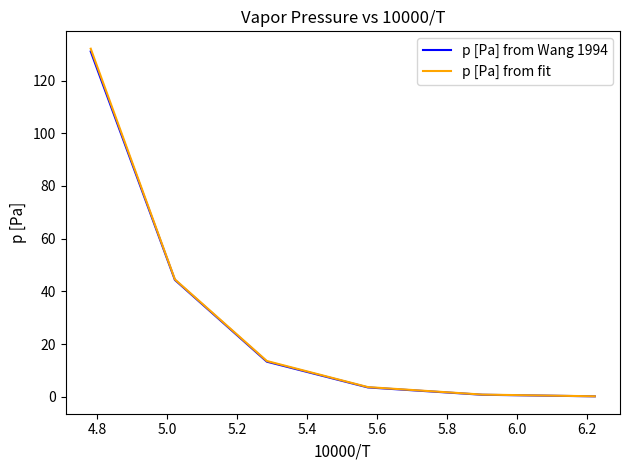

Reading left to right, extract all data points from this chart.

p [Pa] from Wang 1994: 131.0	44.4	13.3	3.6	0.8	0.2
p [Pa] from fit: 132.1	44.6	13.6	3.7	0.8	0.2